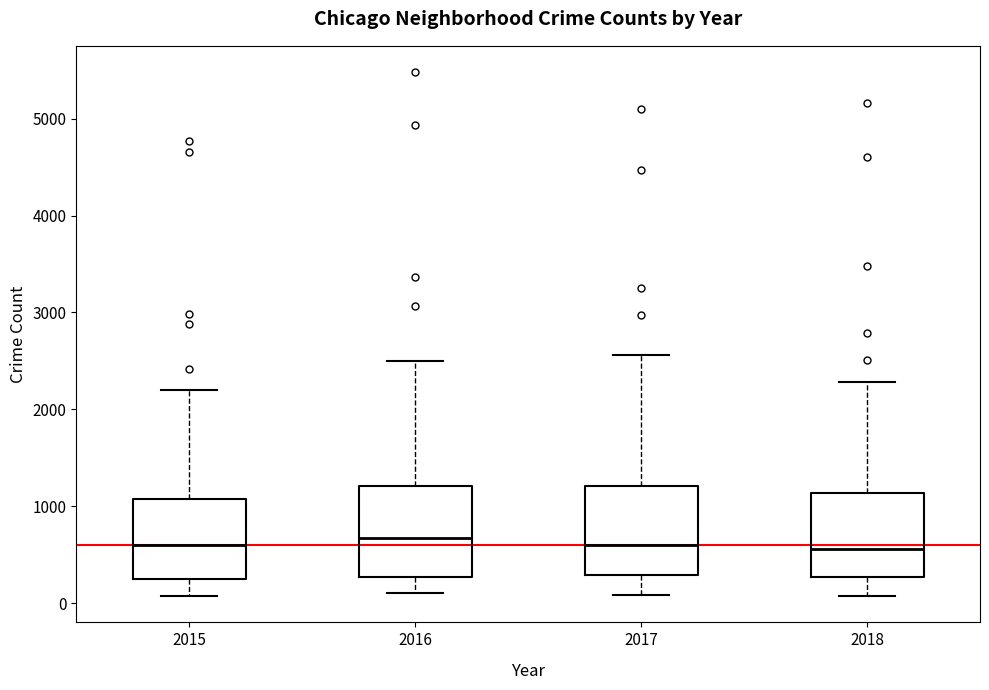

Where does the upper whisker of the box at x = 2016 end on the y-axis? The values are not printed on the chart, so give them approximately, as read against the axis.

2500